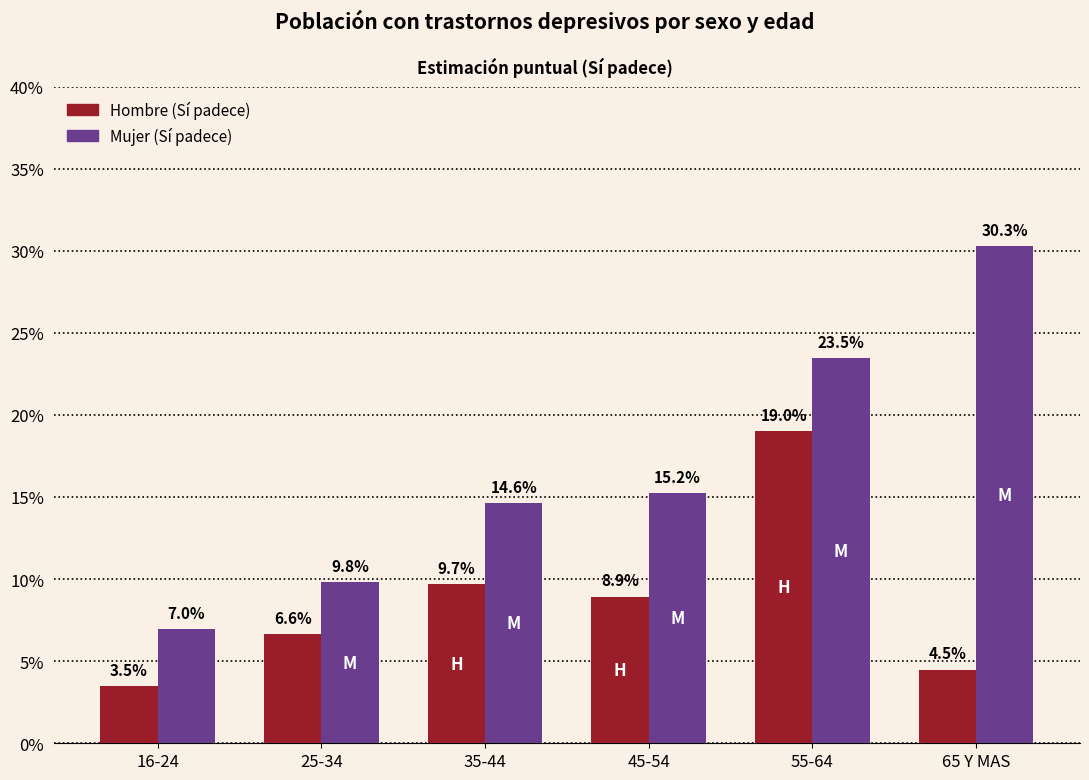

The Hombre (Sí) series shows 0.0 at 45-54. True or false?

False